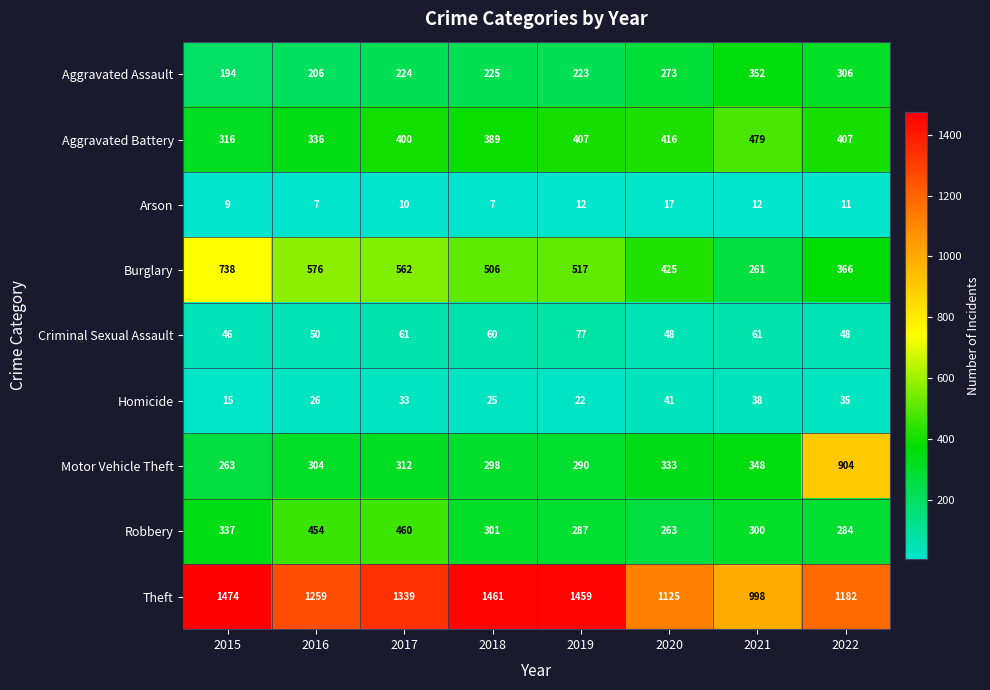

True or false: Motor Vehicle Theft has a value of 430 at 2019.

False